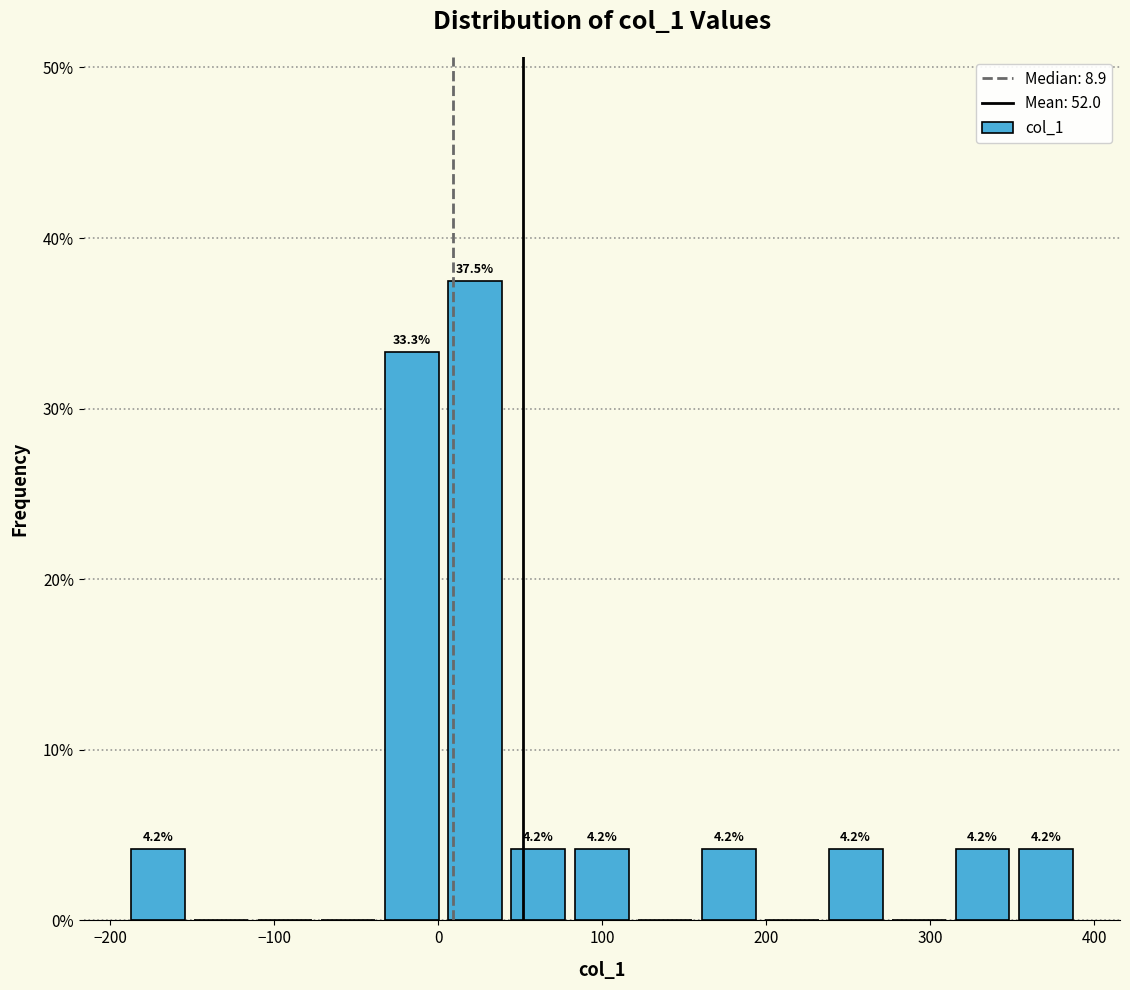

Around what value on the x-axis is the tallest bar? Give the approximate position of its centre, as read against the axis.

20